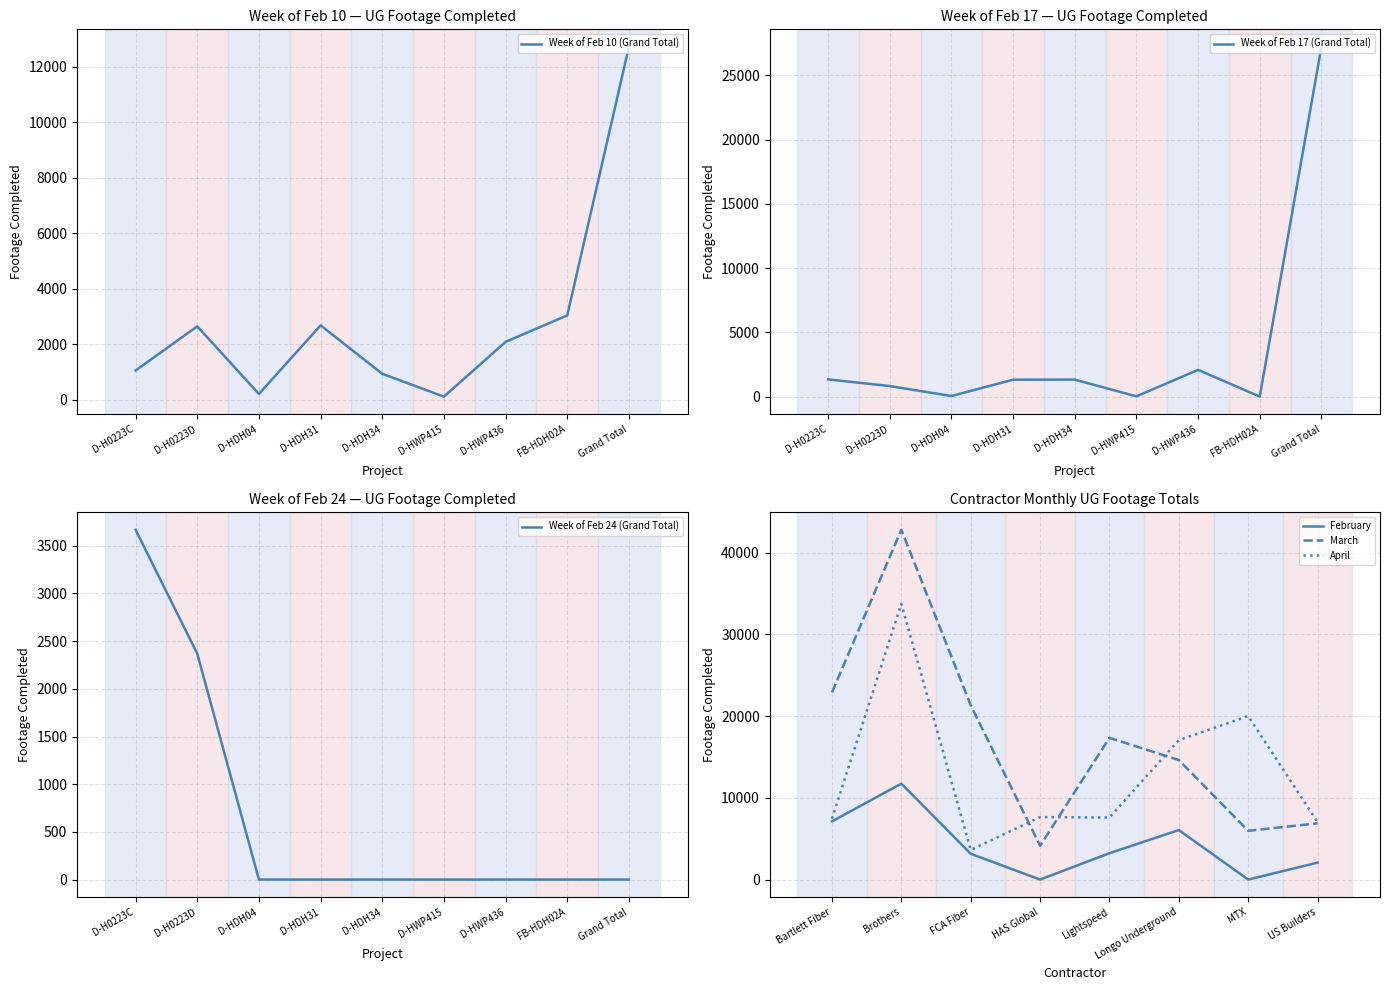

At which category is the sum across all series the highest?

Grand Total